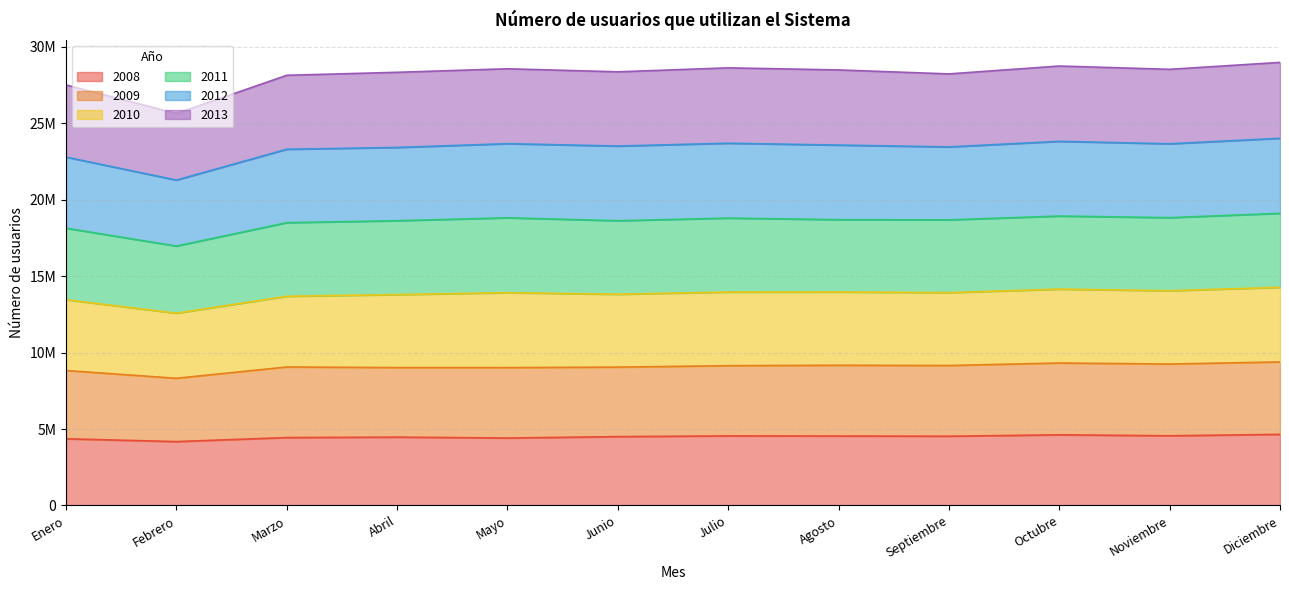

At how many categories does at least one series exceed 26632426?

11